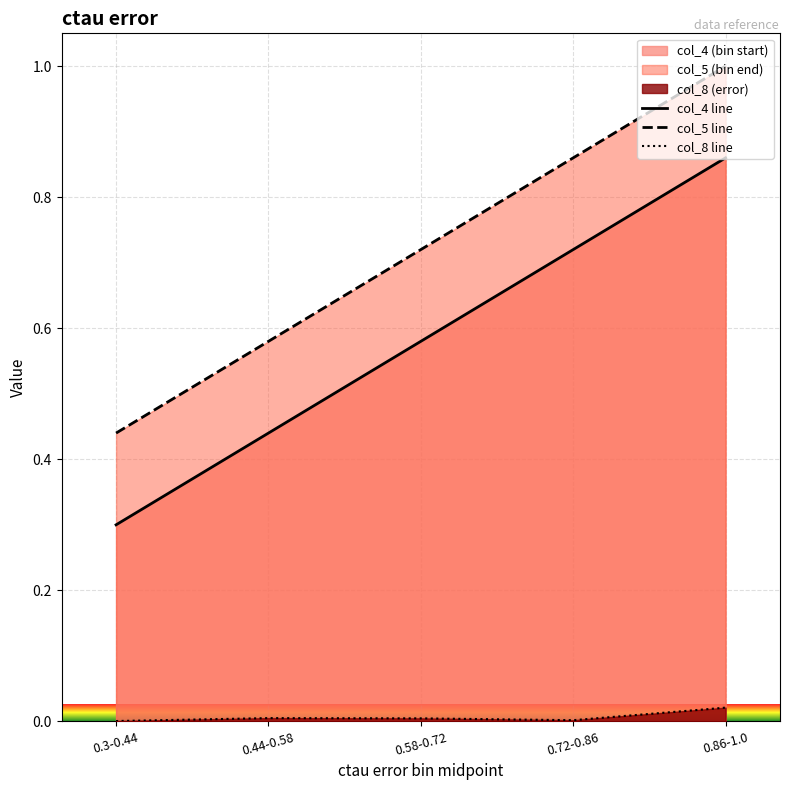

Reading right to left, extract all data points from this chart.

col_4 line: 0.9	0.7	0.6	0.4	0.3
col_5 line: 1.0	0.9	0.7	0.6	0.4
col_8 line: 0.0	0.0	0.0	0.0	0.0